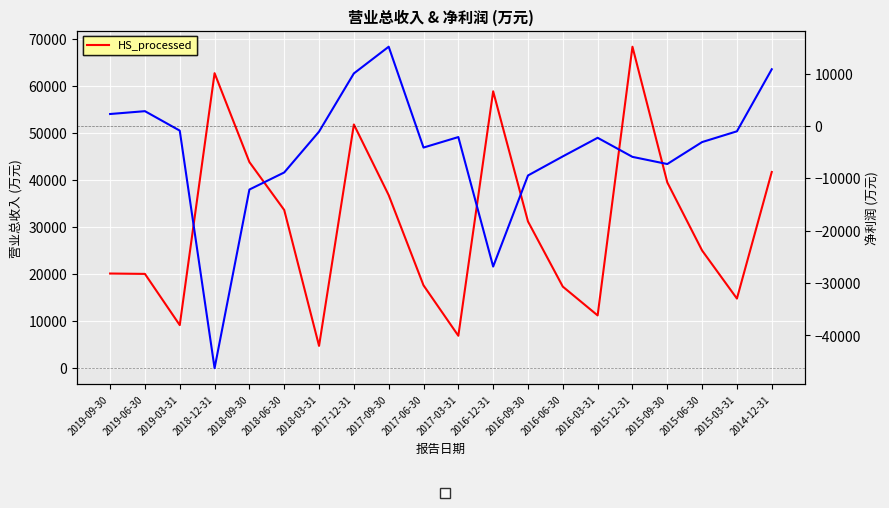

Which series has the largest total across all categories?

营业总收入